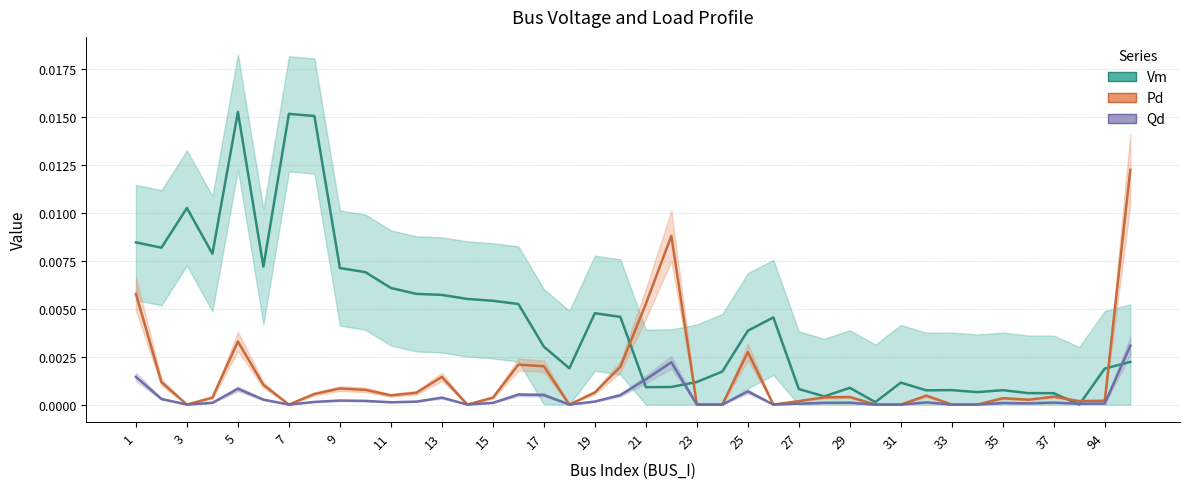

At which category does the chart reach its minimum across all series?

41